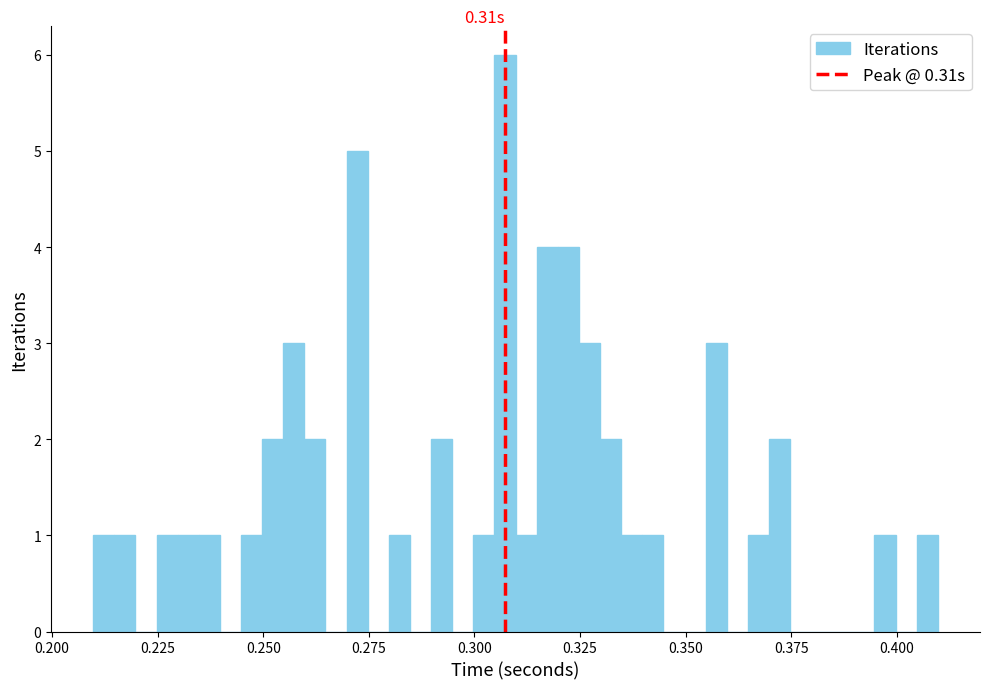

Read against the x-axis, roughly where is the centre of the tallest bar?

0.305